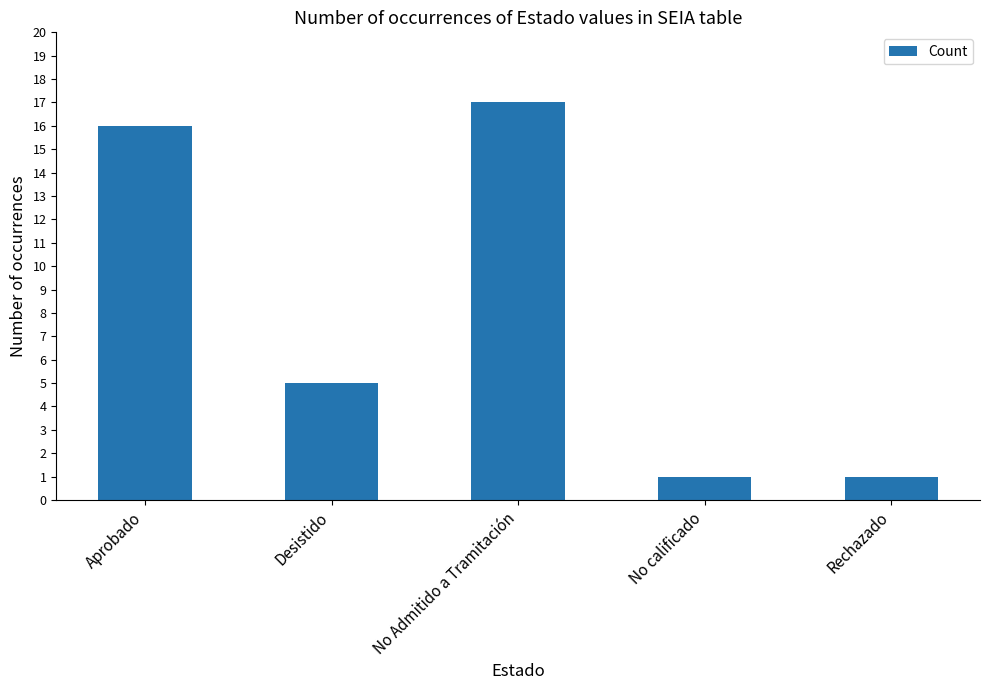

What is the change in value from Aprobado to Rechazado?

-15